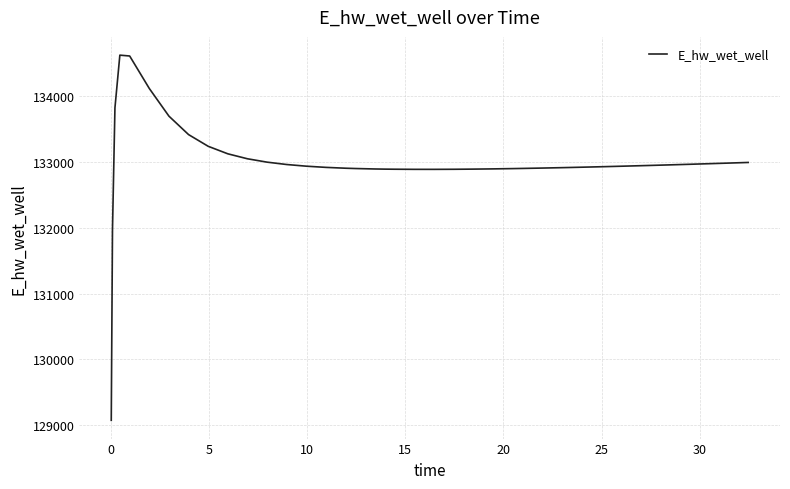

What is the difference between the maximum and minimum values?

5557.0